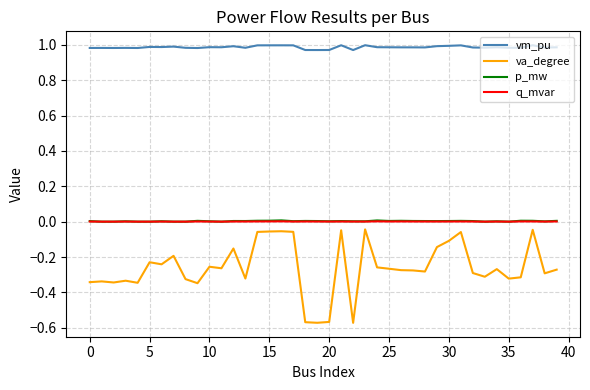

Which series has the widest spread of values?

va_degree